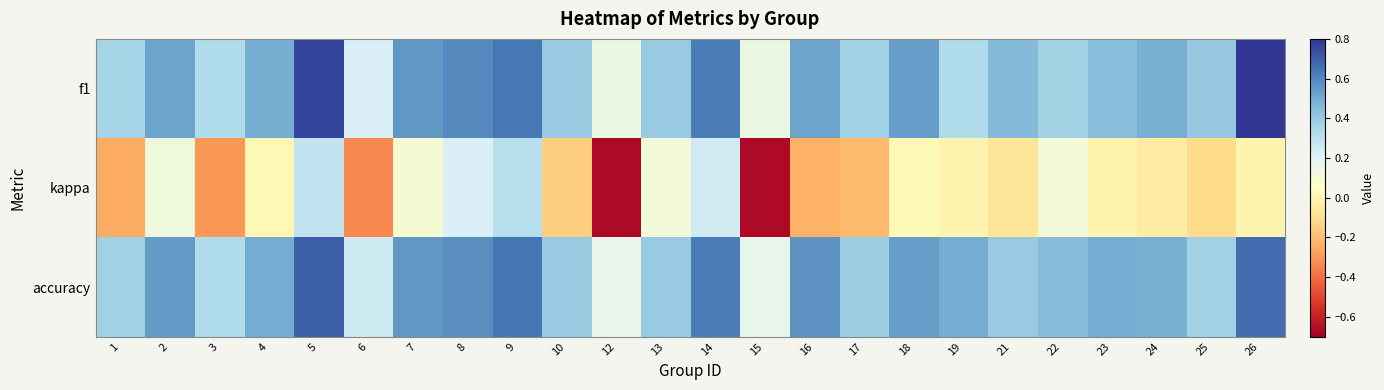

List the series in order of their peak value, lowest first.

kappa, accuracy, f1